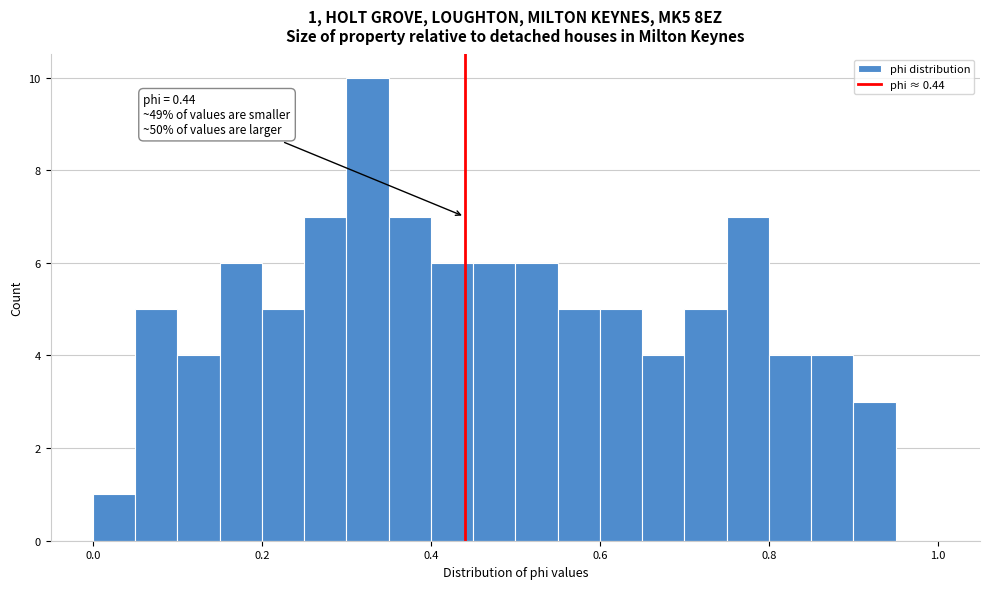

Read against the x-axis, roughly where is the centre of the tallest bar?

0.32